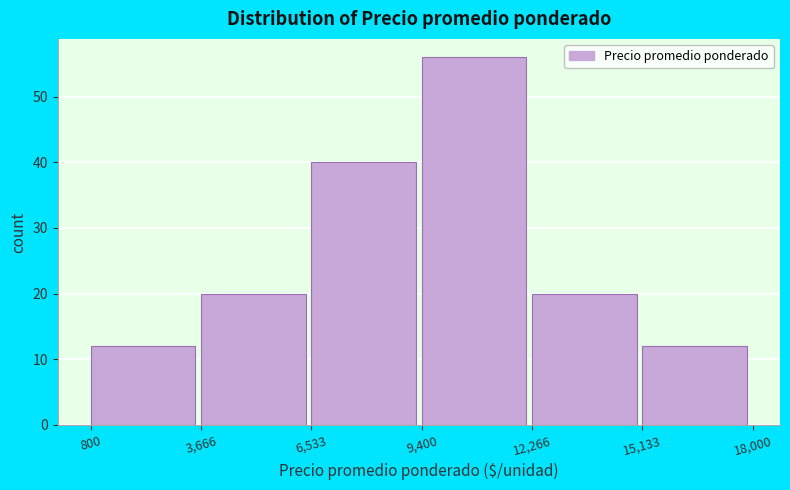

What is the height of the bar covering 12,266 to 15,133 on the x-axis? The values are not printed on the chart, so give them approximately, as read against the axis.

20